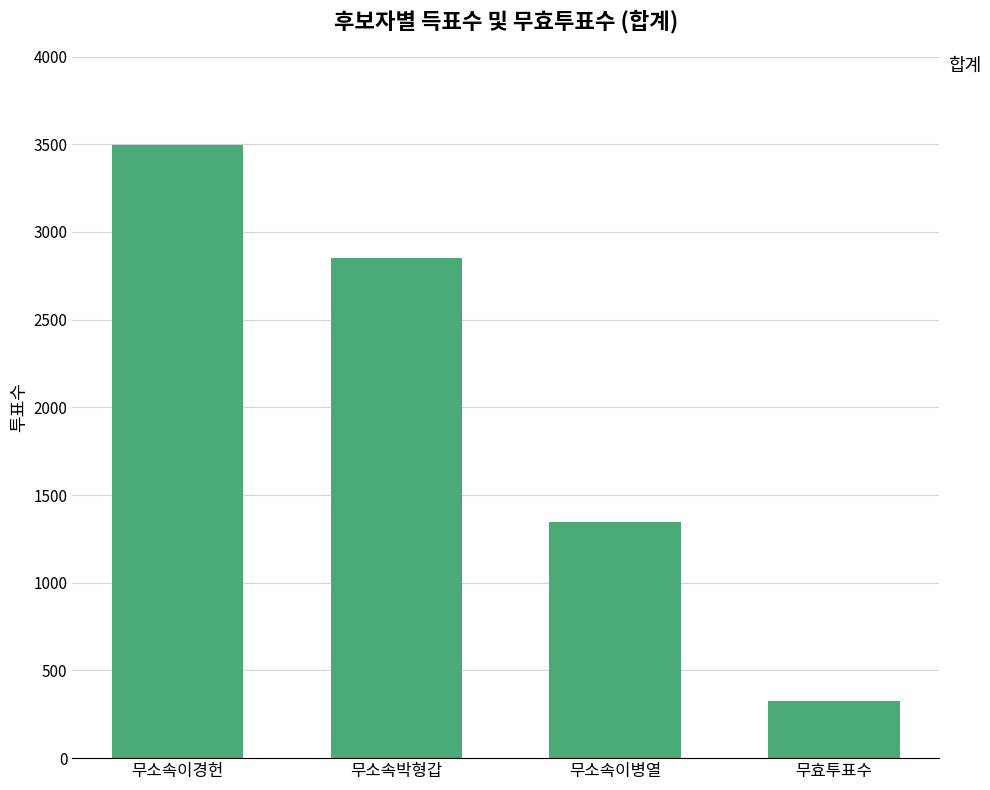

At which label does the data first exceed 2853?

무소속이경헌